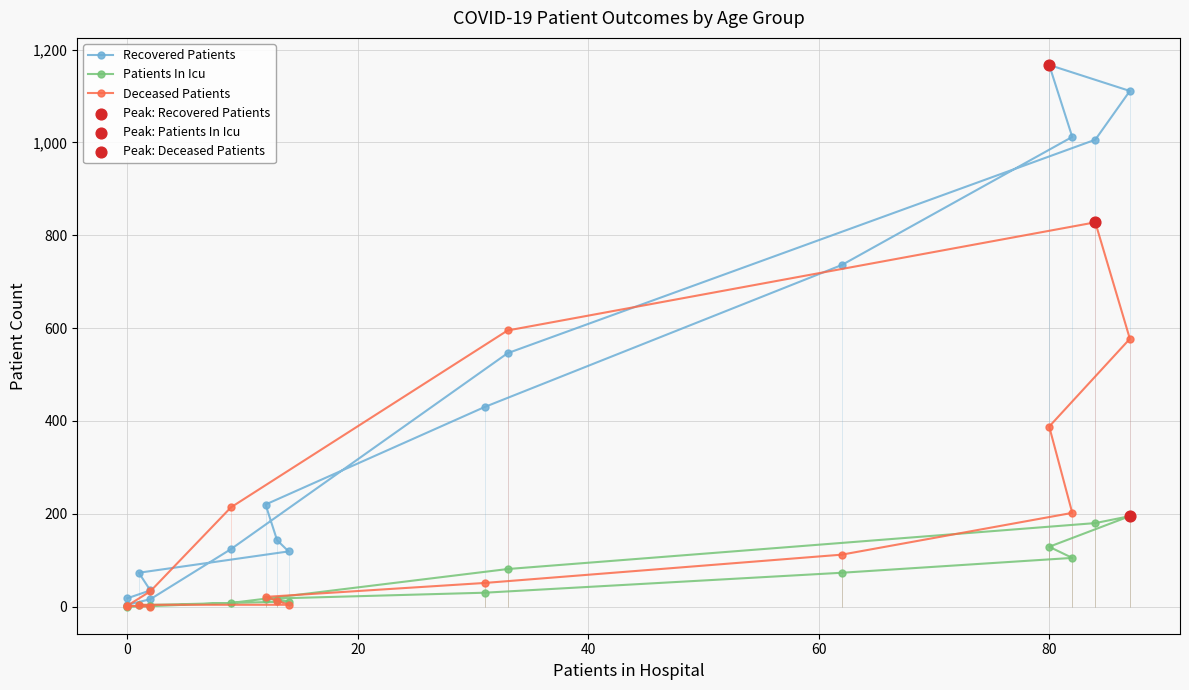

Which series has the largest total across all categories?

Recovered Patients